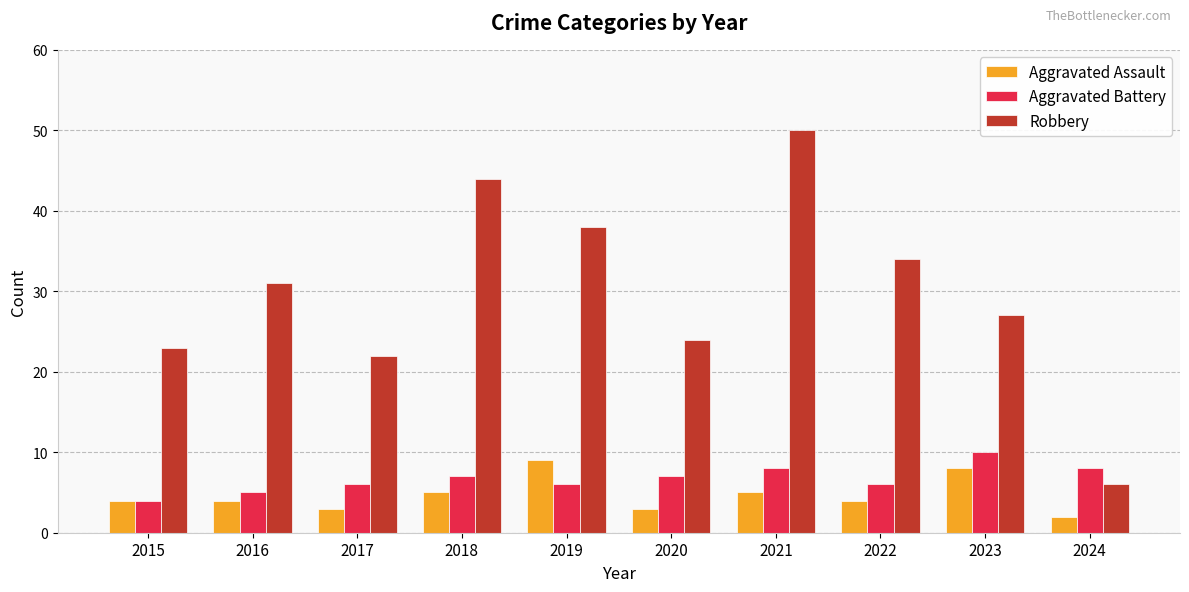

At how many categories does at least one series exceed 37?

3